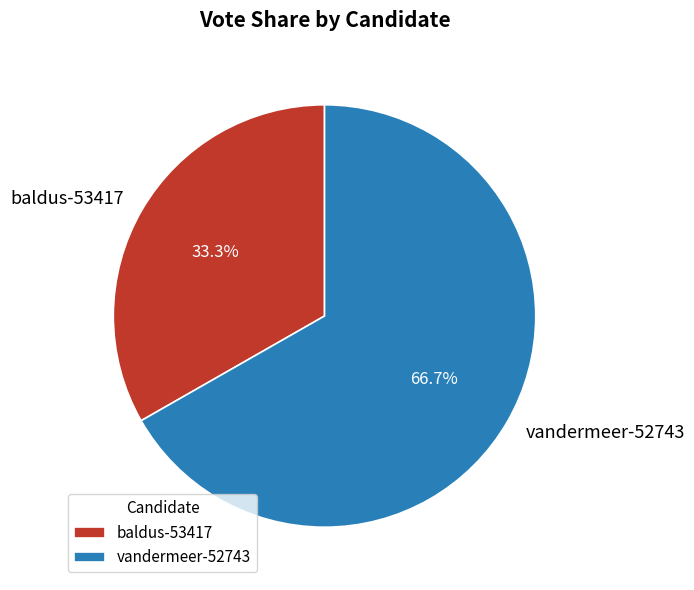

Is there a majority slice in this chart?

Yes